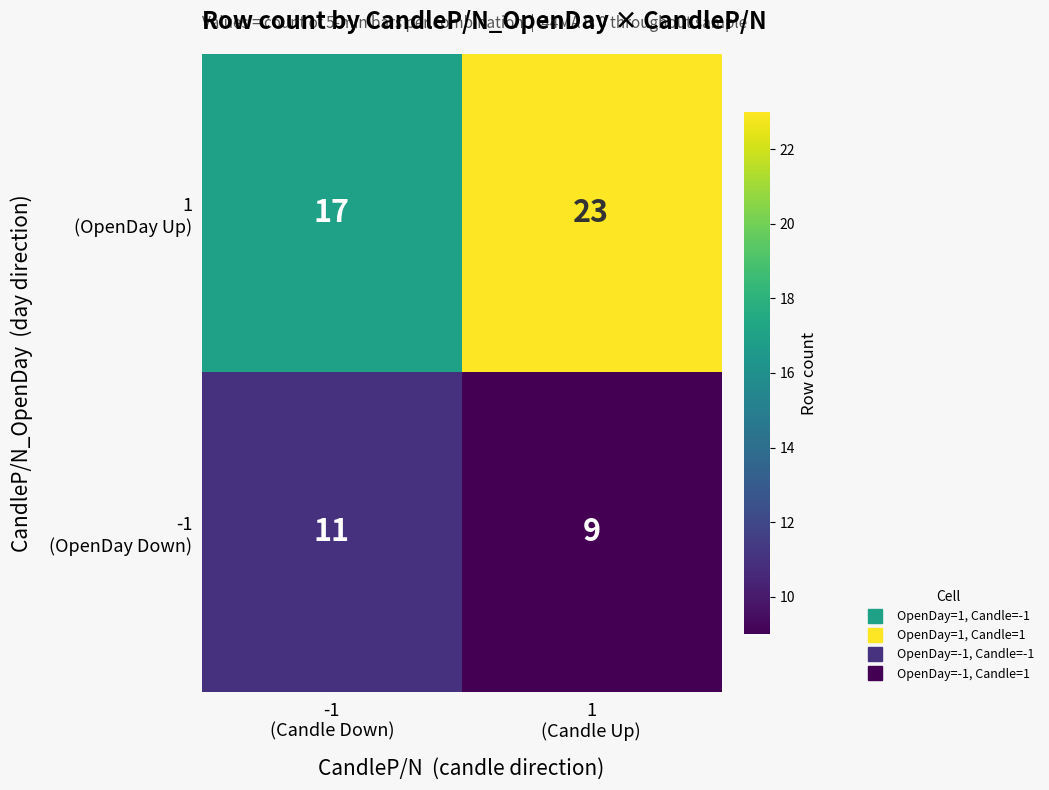

What is the greatest value displayed?

23